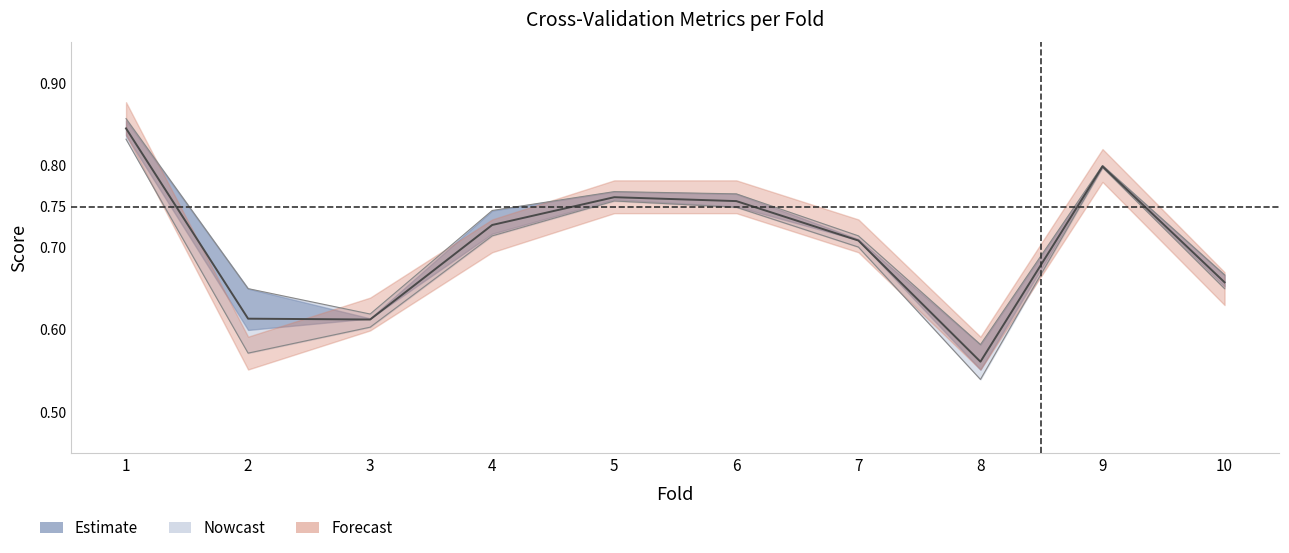

What is the total value across all series at 4?

2.2